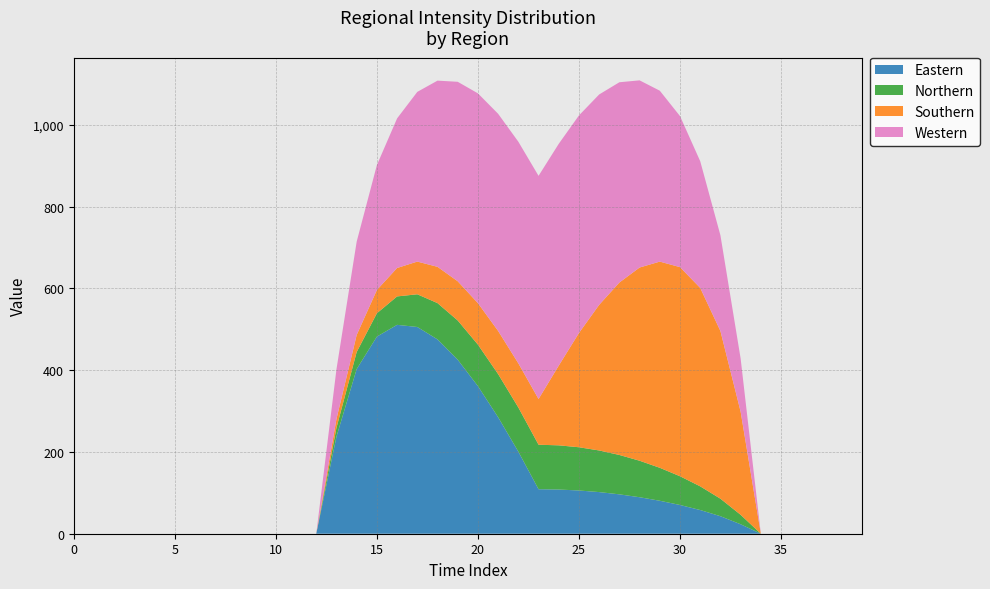

Reading left to right, what are all the values shown in this chart?

Eastern: 0.0	0.0	0.0	0.0	0.0	0.0	0.0	0.0	0.0	0.0	0.0	0.0	0.0	237.5	402.6	481.9	510.7	505.4	475.1	425.5	360.8	284.8	200.7	108.8	108.0	105.7	101.8	96.3	89.2	80.6	70.2	57.9	42.8	23.1	0.0	0.0	0.0	0.0	0.0	0.0
Northern: 0.0	0.0	0.0	0.0	0.0	0.0	0.0	0.0	0.0	0.0	0.0	0.0	0.0	21.6	41.7	57.0	69.5	80.0	88.7	95.9	101.5	105.5	107.9	108.8	108.0	105.7	101.8	96.3	89.2	80.6	70.2	57.9	42.8	23.1	0.0	0.0	0.0	0.0	0.0	0.0
Southern: 0.0	0.0	0.0	0.0	0.0	0.0	0.0	0.0	0.0	0.0	0.0	0.0	0.0	21.6	41.7	57.0	69.5	80.0	88.7	95.9	101.5	105.5	107.9	111.8	194.9	279.4	356.1	421.6	472.4	504.1	511.3	485.1	410.0	252.2	0.0	0.0	0.0	0.0	0.0	0.0
Western: 0.0	0.0	0.0	0.0	0.0	0.0	0.0	0.0	0.0	0.0	0.0	0.0	0.0	121.5	228.2	305.3	365.7	414.9	455.2	487.7	512.9	530.9	541.8	545.6	542.3	531.8	514.3	489.6	457.6	417.8	369.3	309.8	234.0	129.9	0.0	0.0	0.0	0.0	0.0	0.0